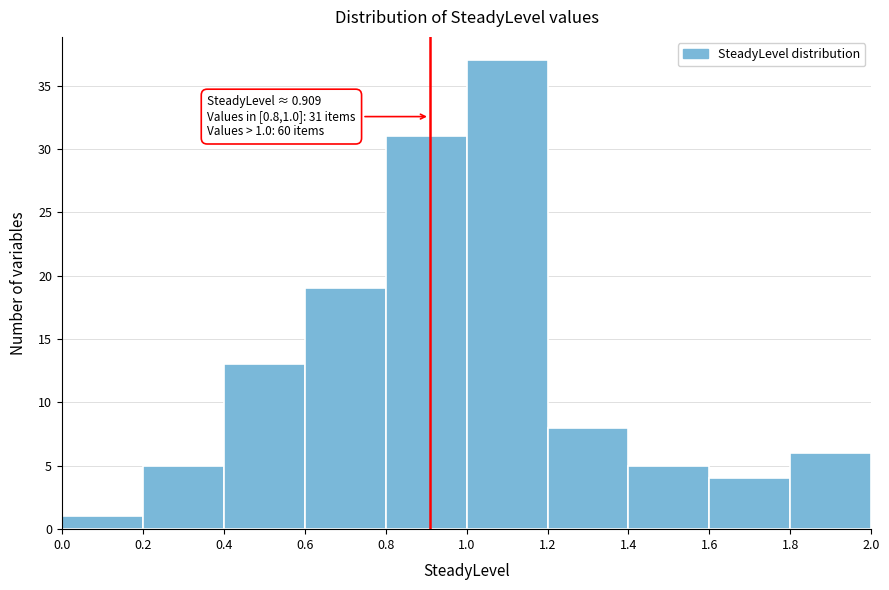

Which range on the x-axis has the tallest bar?

1.0 to 1.2